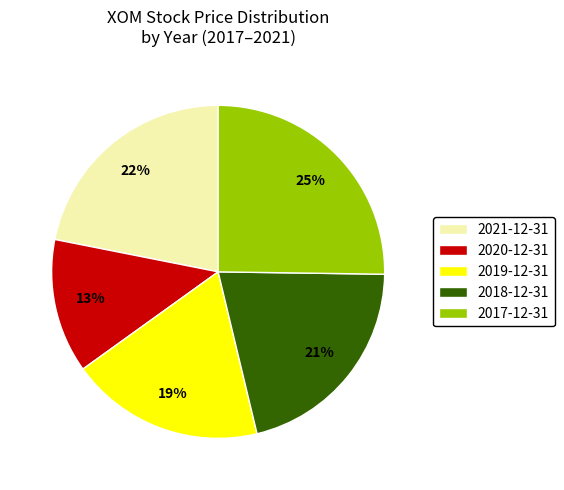

Combined, do 2018-12-31 and 2017-12-31 account for over 50%?

No